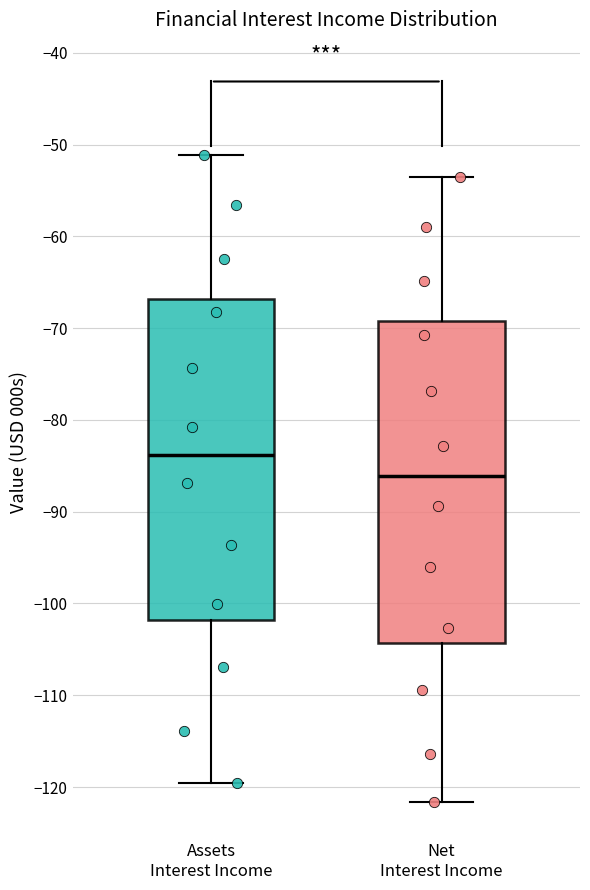

Reading left to right, read every box against the y-axis: the position of its median line, the range the box covers, and the ends of its whiskers. The values are not printed on the chart, so give them approximately, as read against the axis.

Assets Interest Income: median -84, box -102 to -67, whiskers -120 to -51
Net Interest Income: median -86, box -104 to -69, whiskers -122 to -54